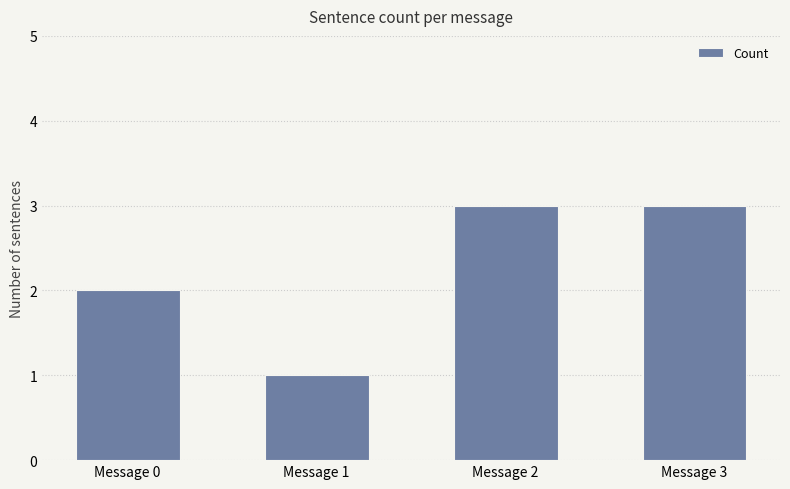

True or false: the data shows 2 at Message 0.

True